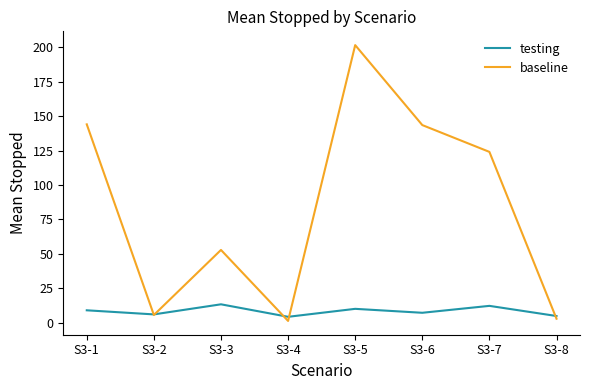

True or false: baseline has a value of 2.8 at S3-8.

True